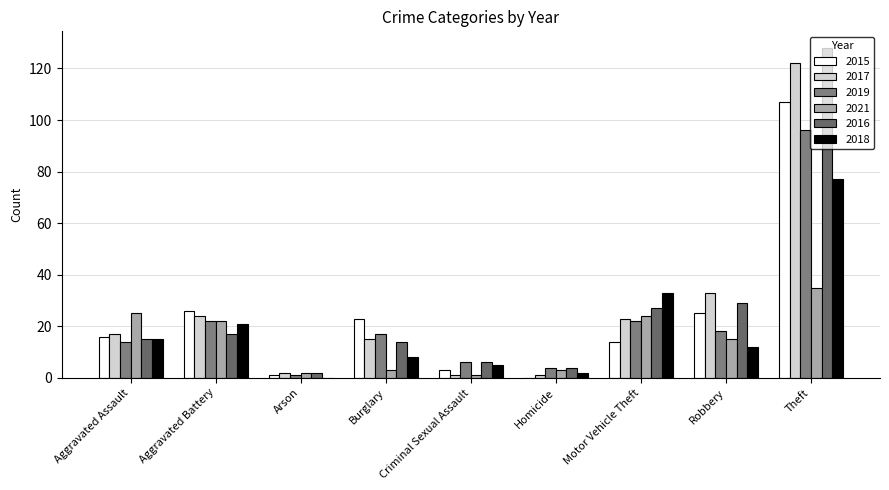

Is the value of 2017 at Criminal Sexual Assault greater than the value of 2021 at Homicide?

No